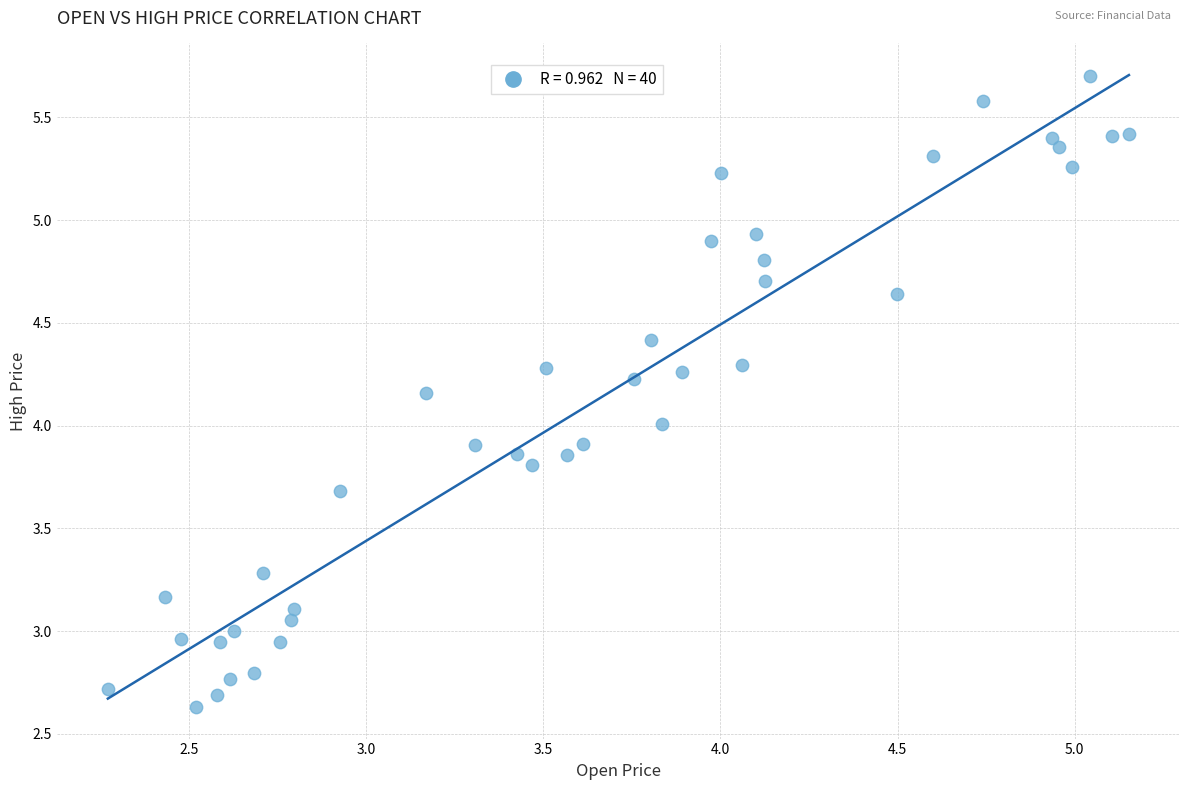

How many data points are displayed?

40